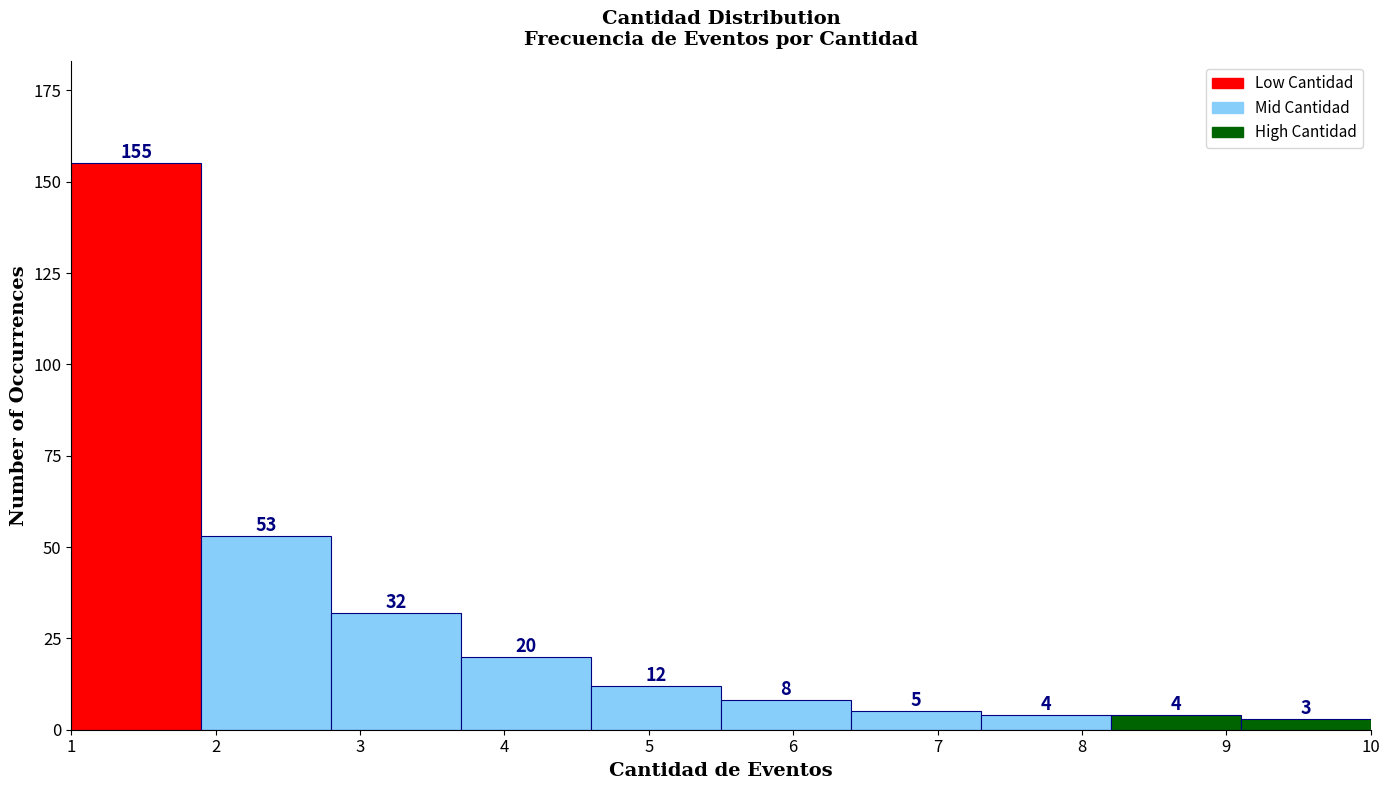

Reading left to right, list every bar in this chart as the range it spans on the x-axis followed by its height.

1.0 to 1.9: 155
1.9 to 2.8: 53
2.8 to 3.7: 32
3.7 to 4.6: 20
4.6 to 5.5: 12
5.5 to 6.4: 8
6.4 to 7.3: 5
7.3 to 8.2: 4
8.2 to 9.1: 4
9.1 to 10.0: 3